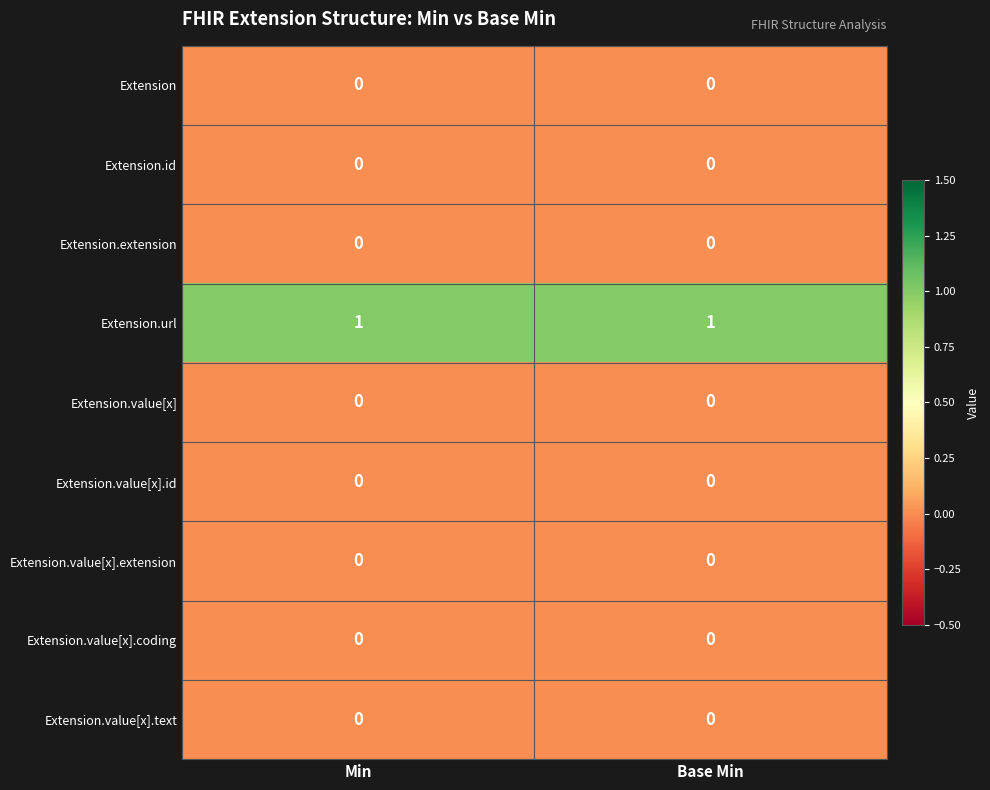

Is it true that Extension equals 0 at Min?

True